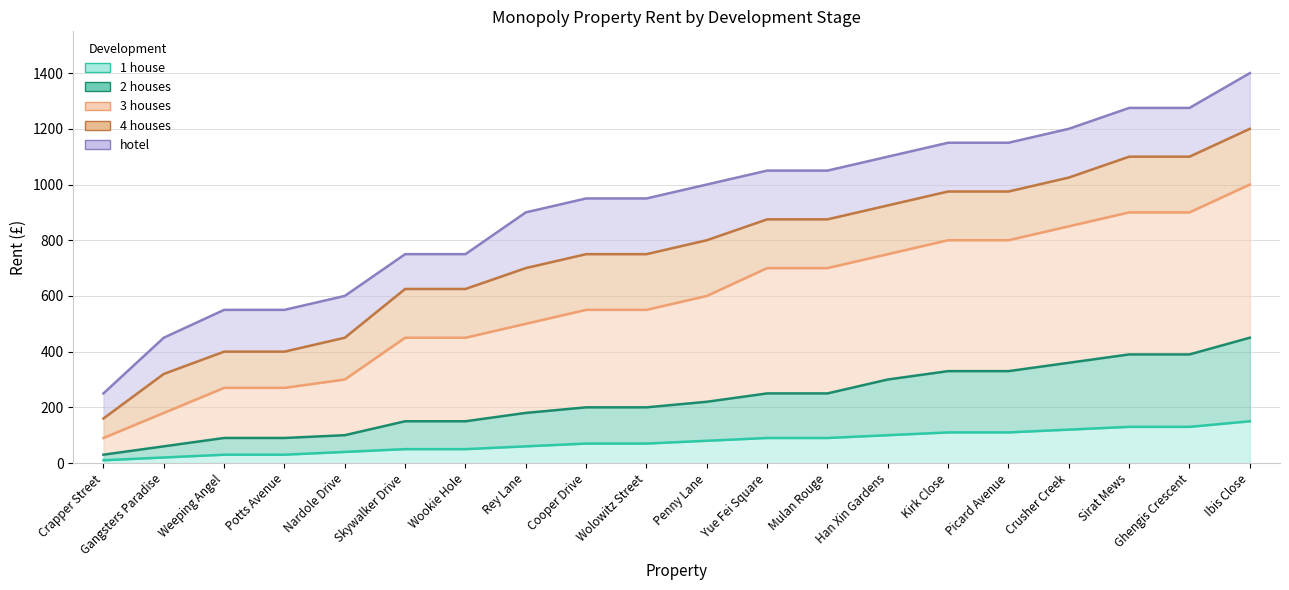

True or false: hotel and 4 houses intersect in this chart.

False